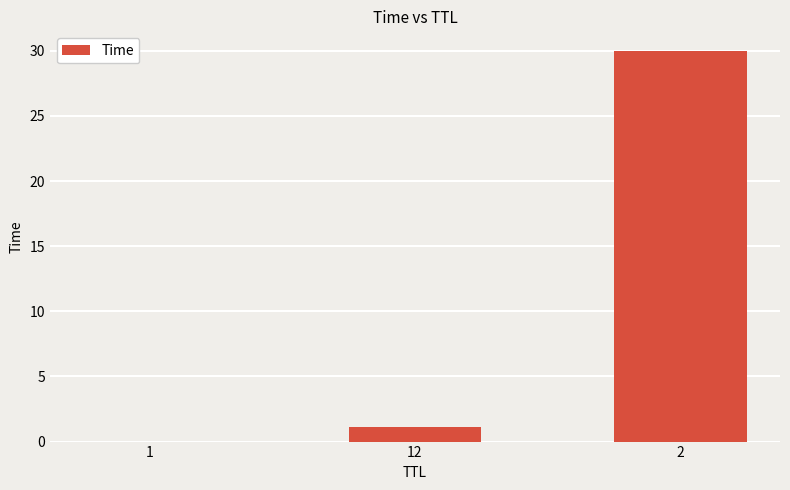

What is the maximum value shown in the chart?

30.0